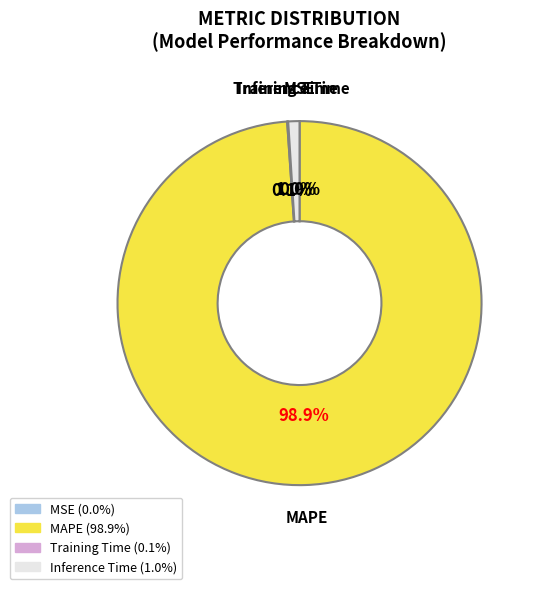

What is the largest slice in the pie chart?

MAPE